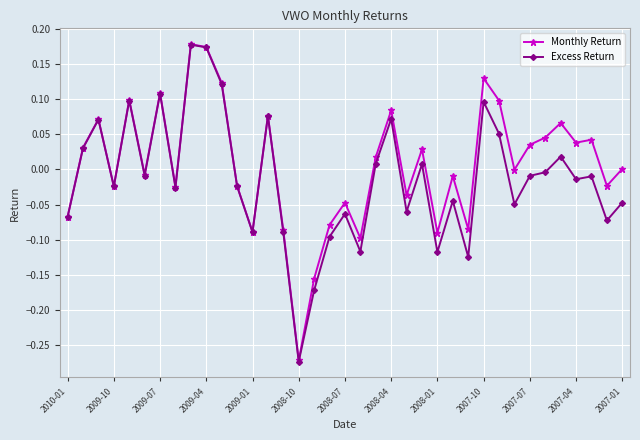

How many lines are shown in the chart?

2